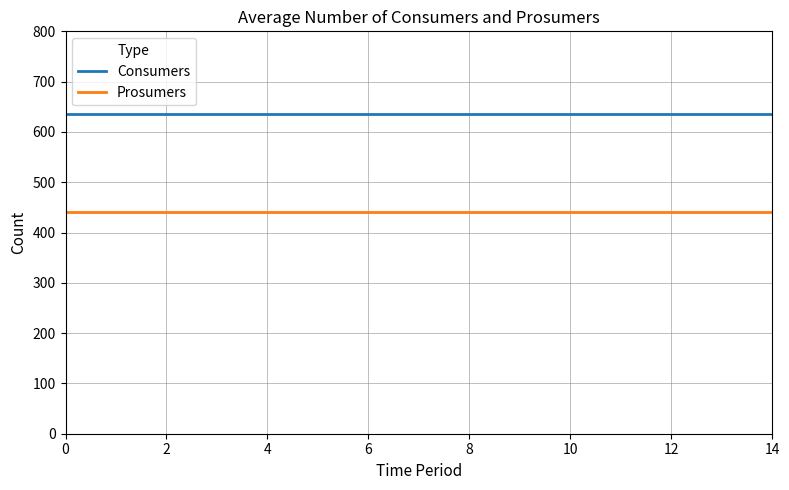

Which series has the largest total across all categories?

Consumers